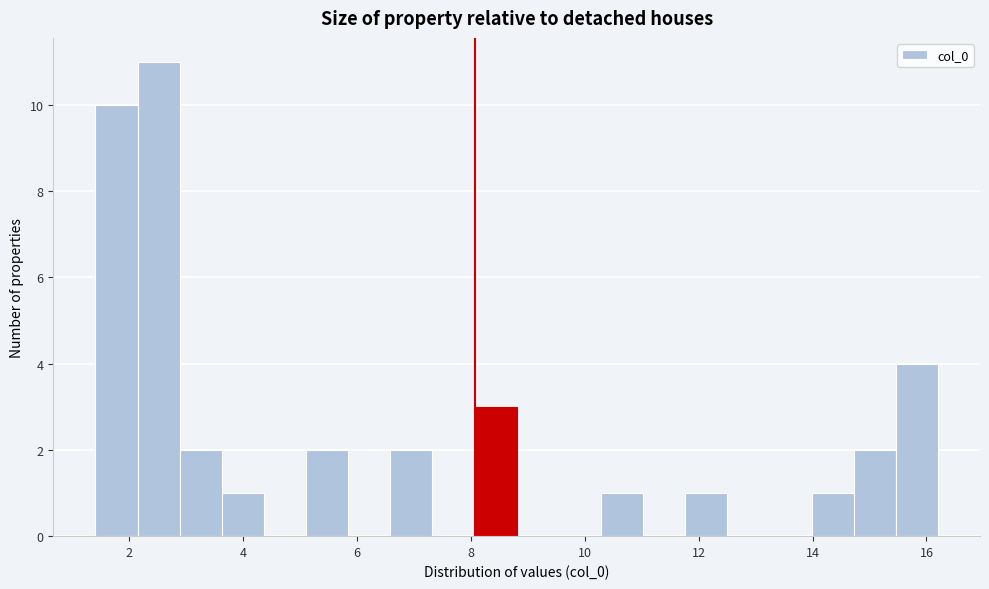

Read against the x-axis, roughly where is the centre of the tallest bar?

2.6